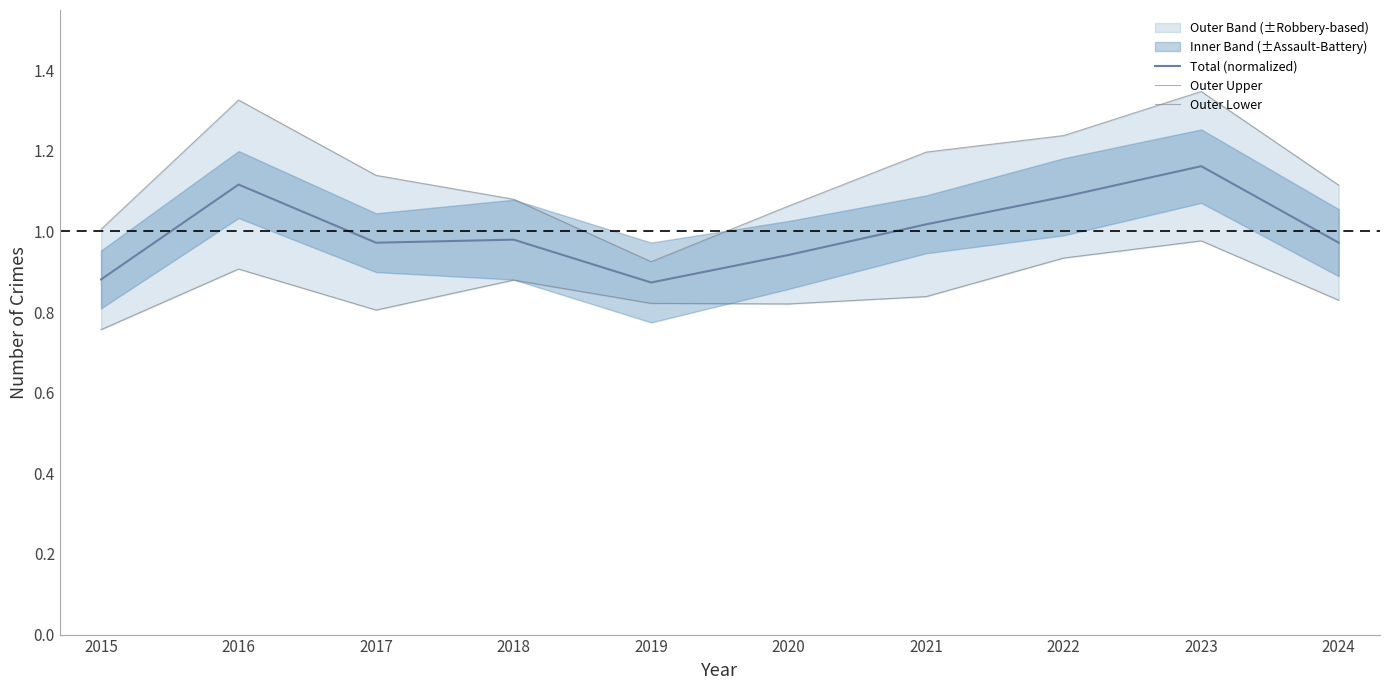

What is the minimum value for Outer Upper?

0.9